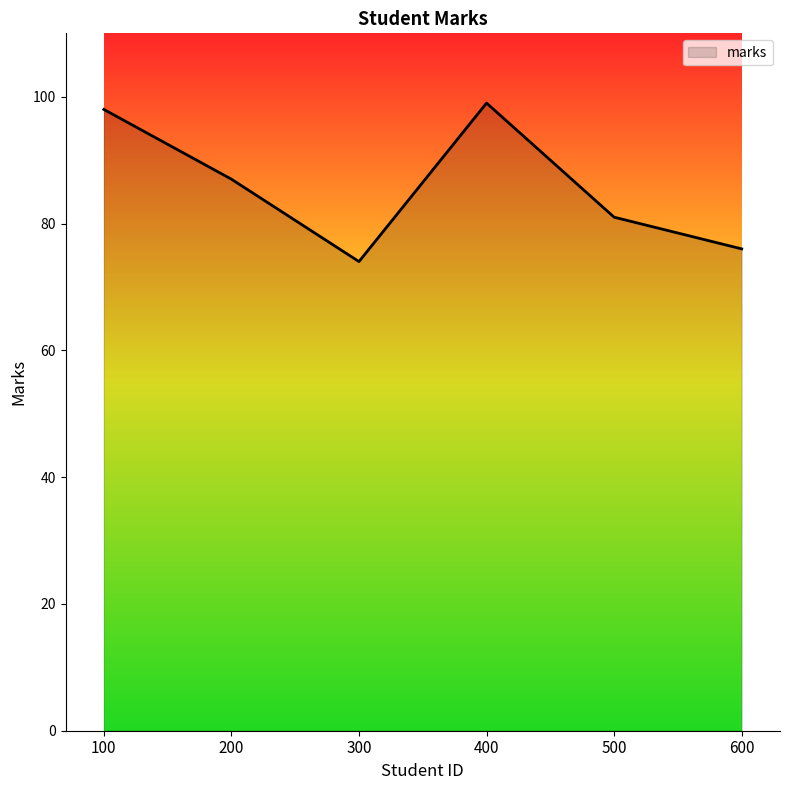

The chart shows a value of 87 at 200. True or false?

True